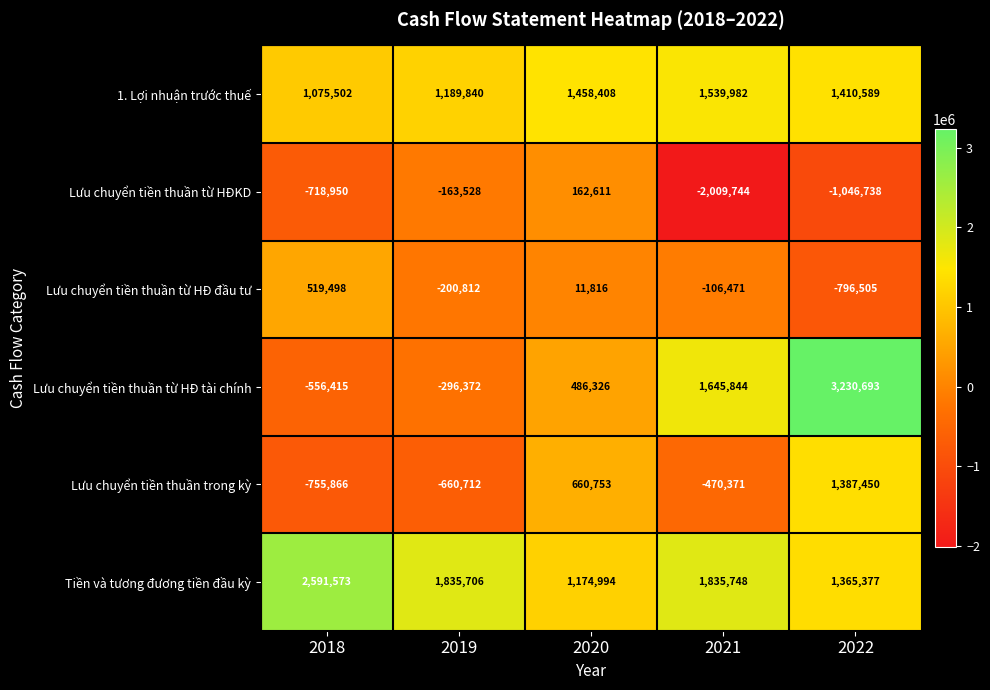

Reading left to right, extract all data points from this chart.

1. Lợi nhuận trước thuế: 1075502	1189840	1458408	1539982	1410589
Lưu chuyển tiền thuần từ HĐKD: -718950	-163528	162611	-2009744	-1046738
Lưu chuyển tiền thuần từ HĐ đầu tư: 519498	-200812	11816	-106471	-796505
Lưu chuyển tiền thuần từ HĐ tài chính: -556415	-296372	486326	1645844	3230693
Lưu chuyển tiền thuần trong kỳ: -755866	-660712	660753	-470371	1387450
Tiền và tương đương tiền đầu kỳ: 2591573	1835706	1174994	1835748	1365377